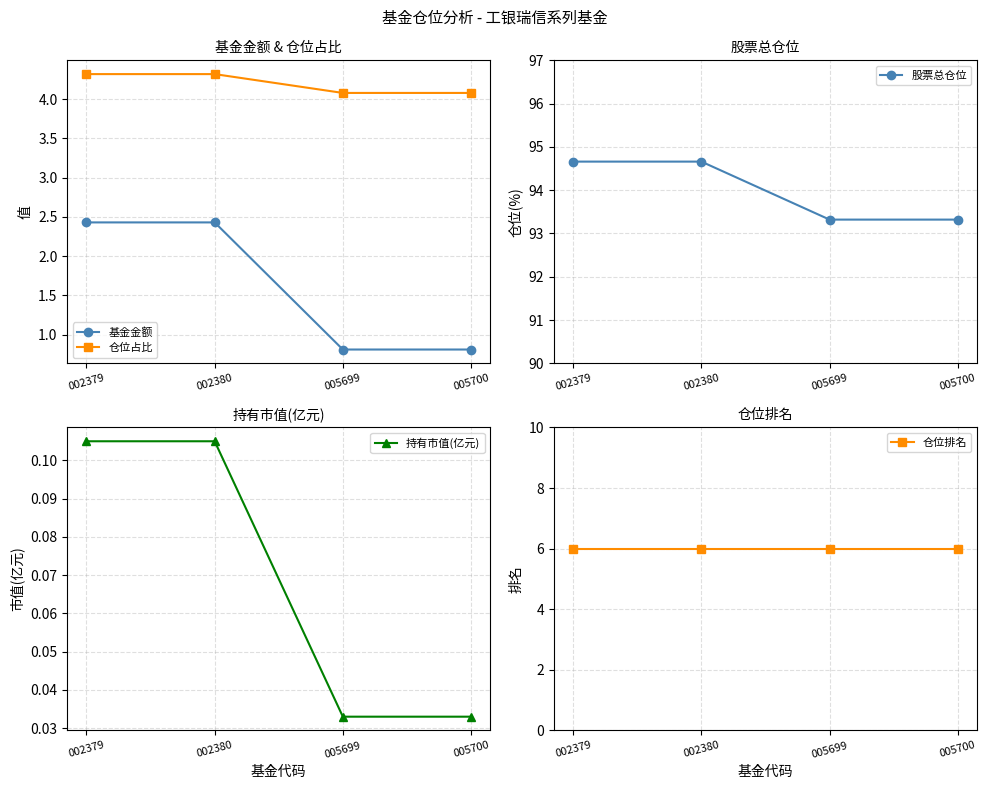

What is the greatest value displayed?

94.7